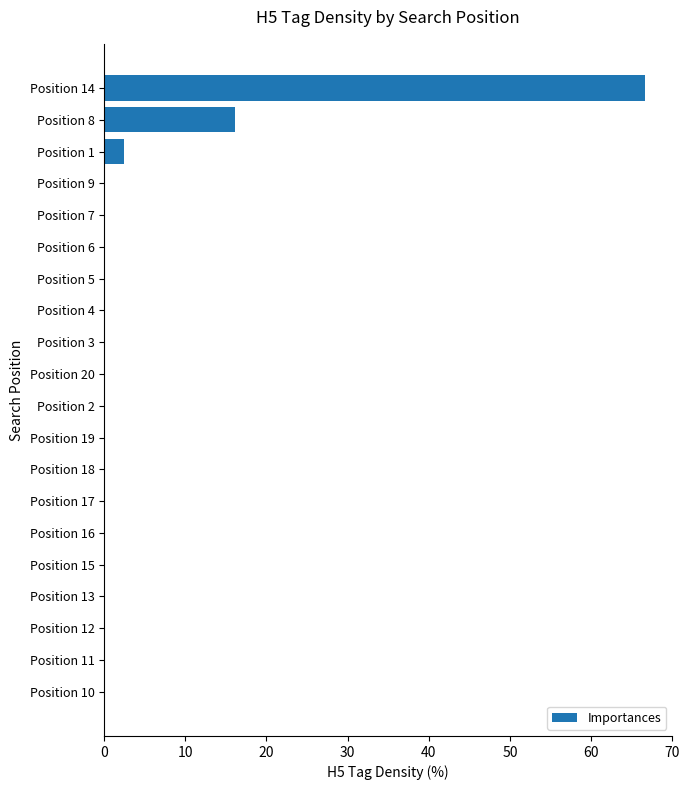

At which label is the value closest to 33?

Position 8